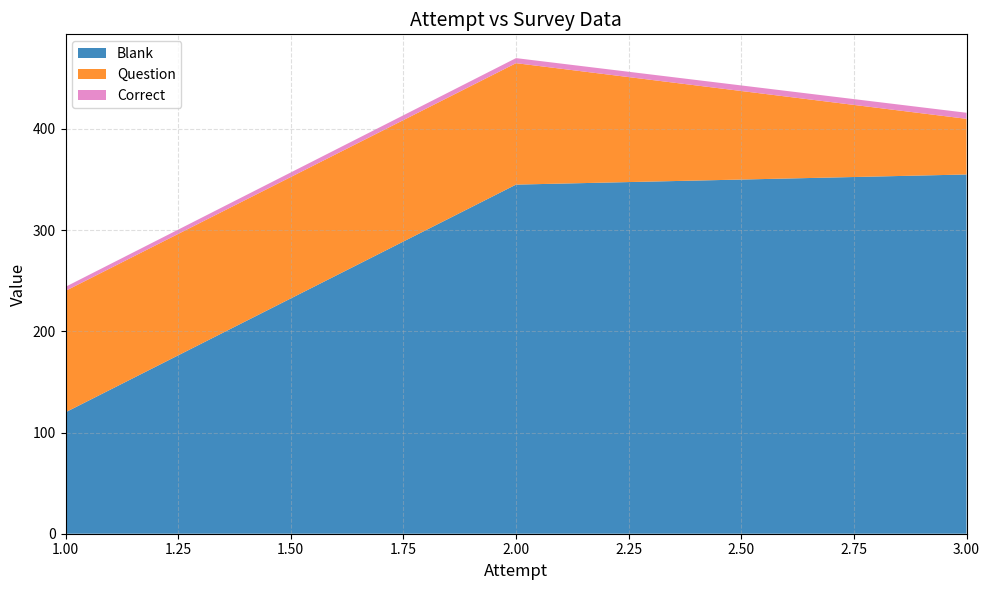

What is the lowest value of the Blank series?

120